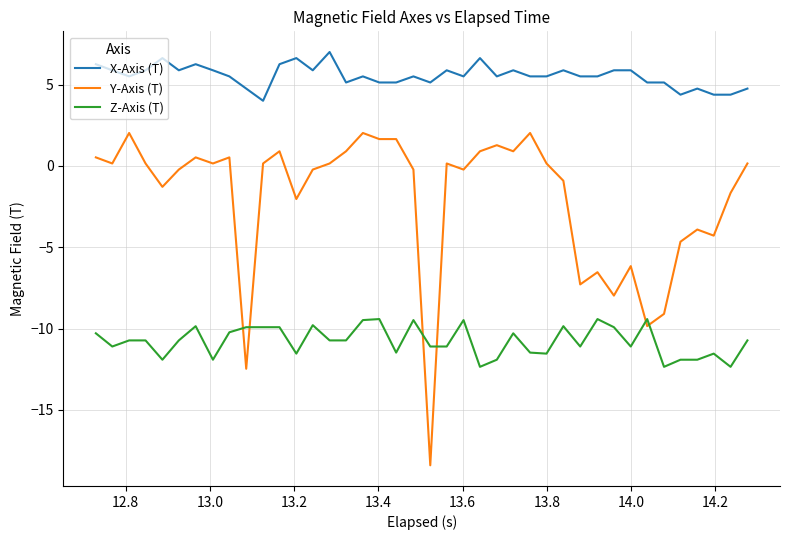

List the series in order of their peak value, lowest first.

Z-Axis (T), Y-Axis (T), X-Axis (T)